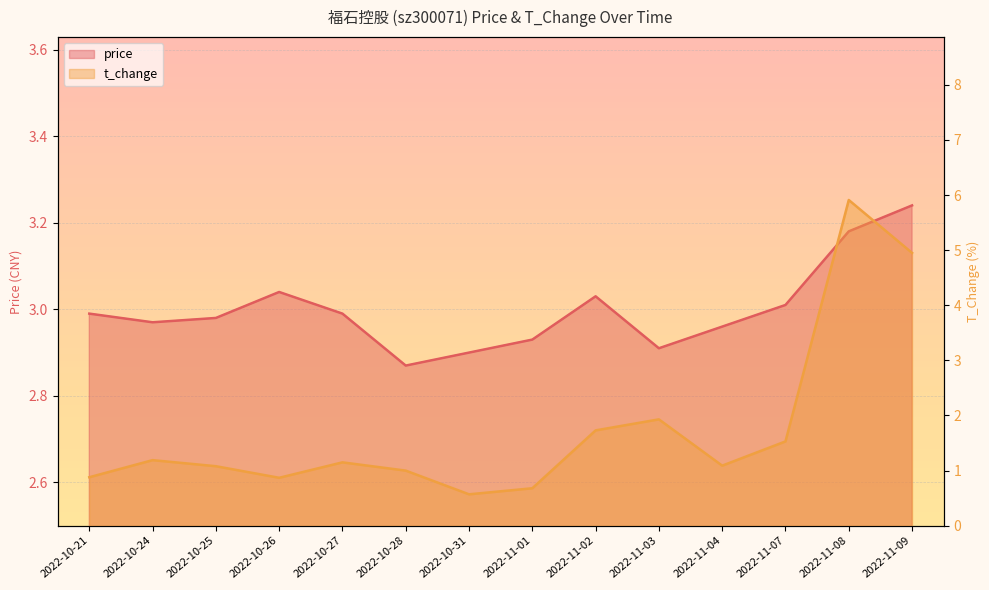

How many lines are shown in the chart?

2